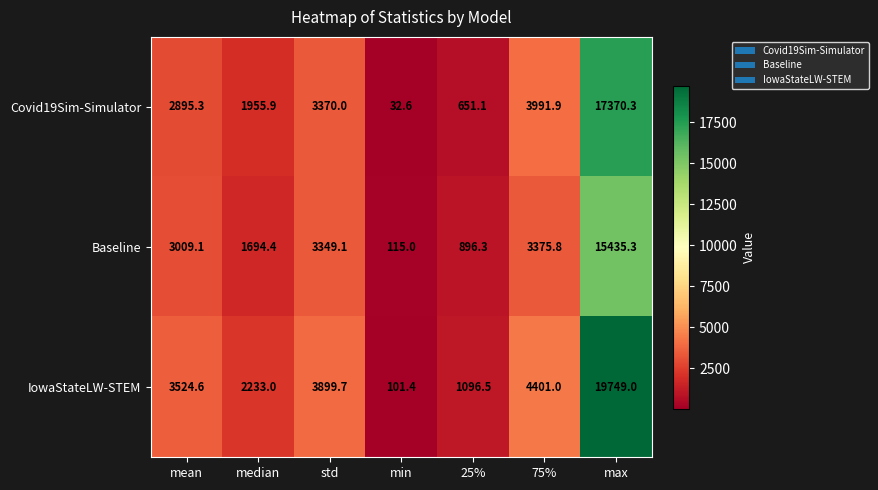

At which category does the chart reach its minimum across all series?

min